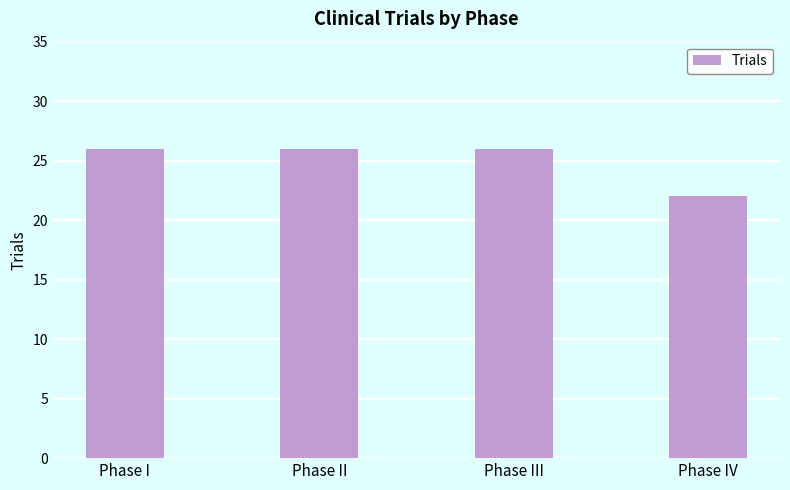

Count the number of data series in this chart.

1